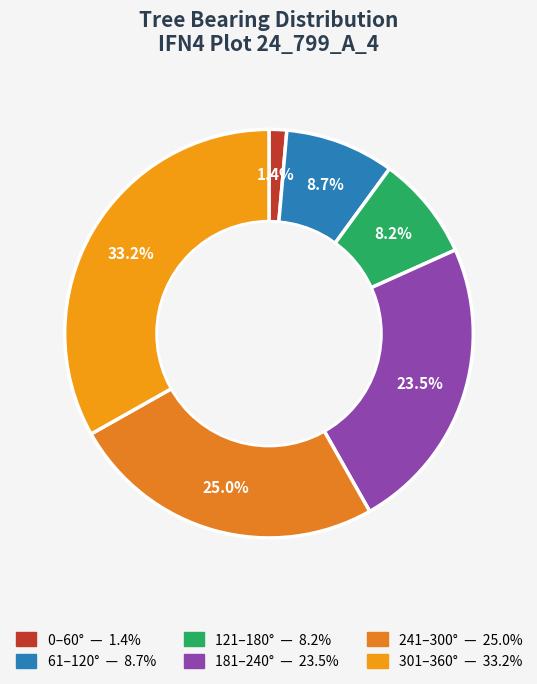

To the nearest percent, what is the difference between the largest and smallest slice percentages?

32%